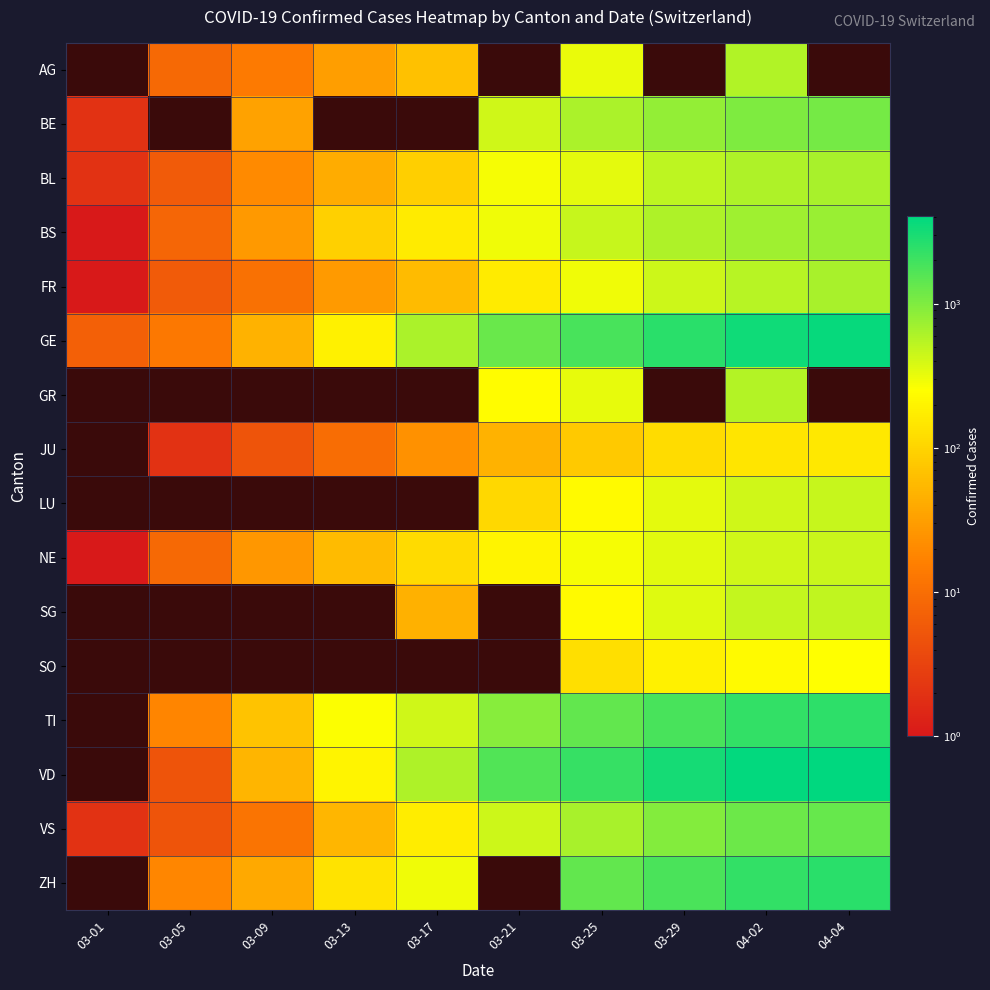

What is the total value across all series at 04-02?

18723.0